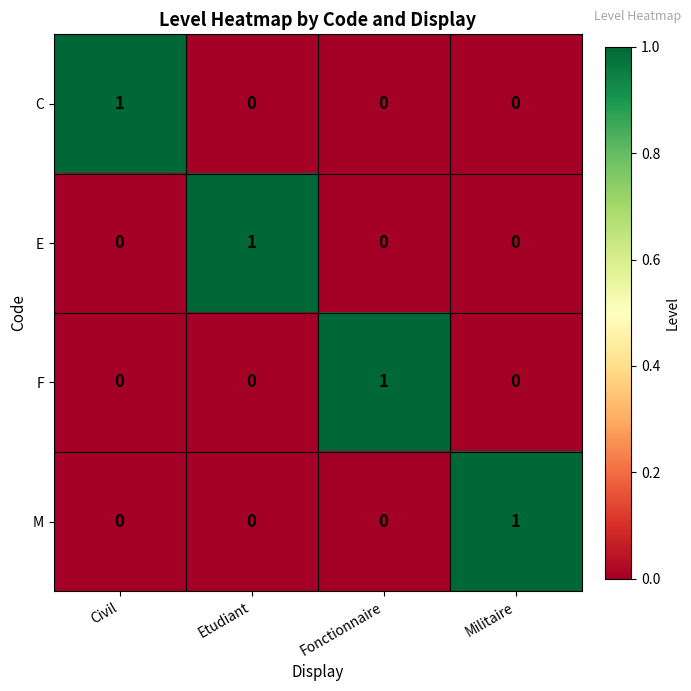

Count the F values in the range 0 to 1.

4